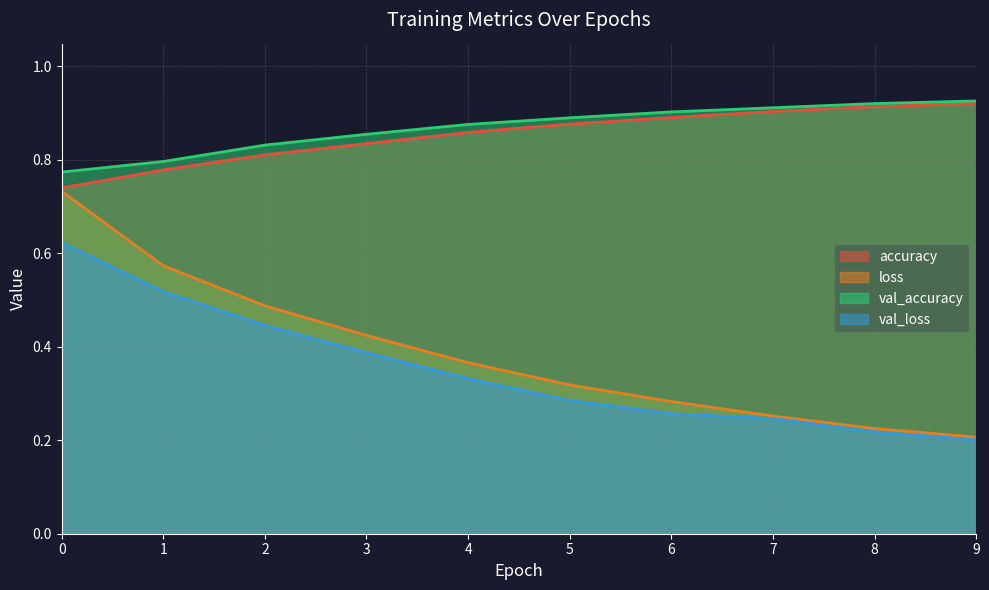

What is the difference between the second highest and minimum values in the val_accuracy series?

0.1